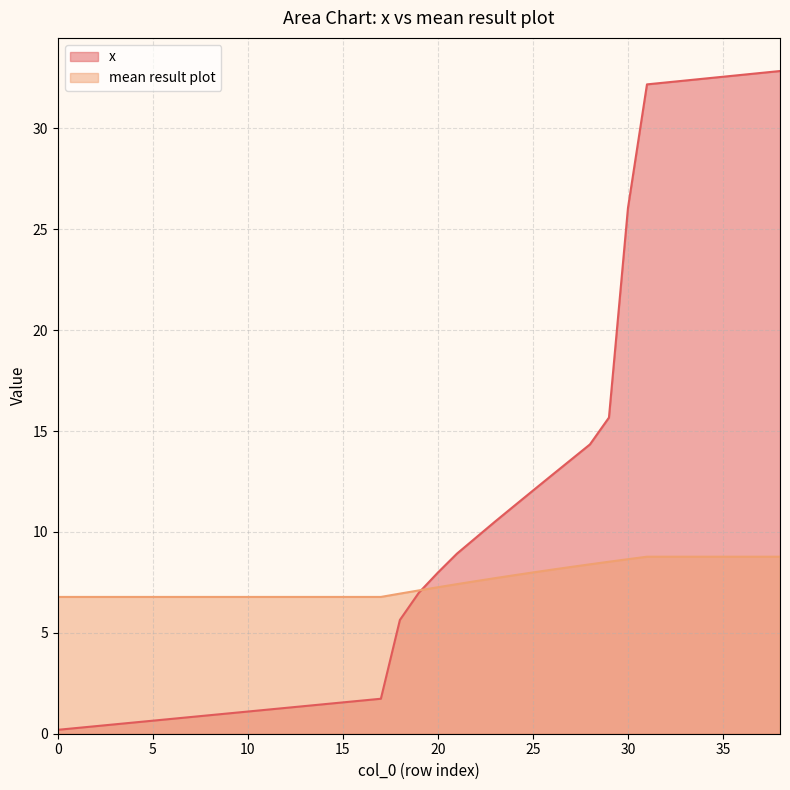

What is the value of the mean result plot point at the 28th from the left?

8.3